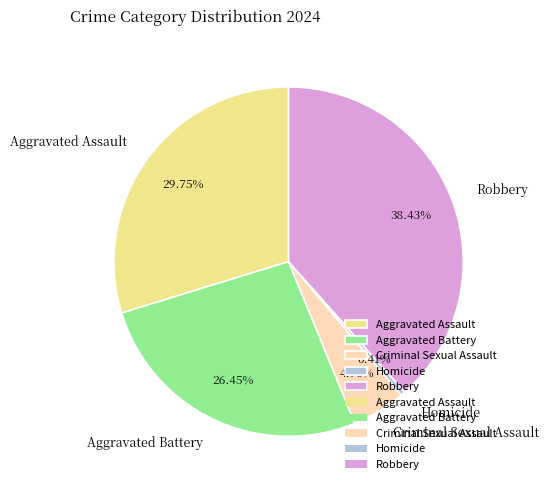

Do Criminal Sexual Assault and Aggravated Battery together represent more than half of the pie?

No